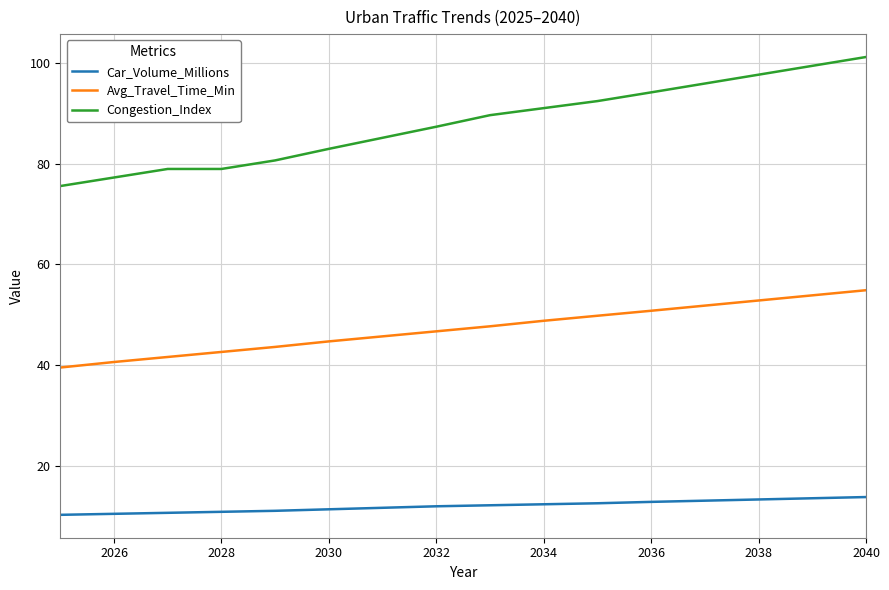

Which series has the widest spread of values?

Congestion_Index